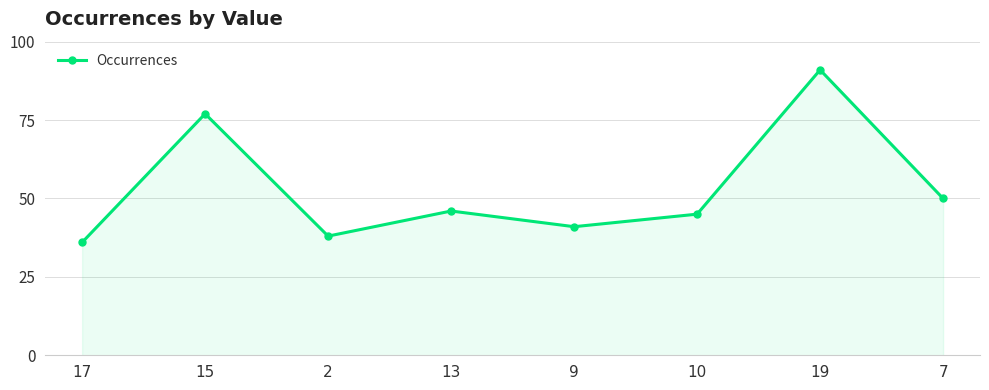

Reading left to right, what are all the values shown in this chart?

17=36	15=77	2=38	13=46	9=41	10=45	19=91	7=50